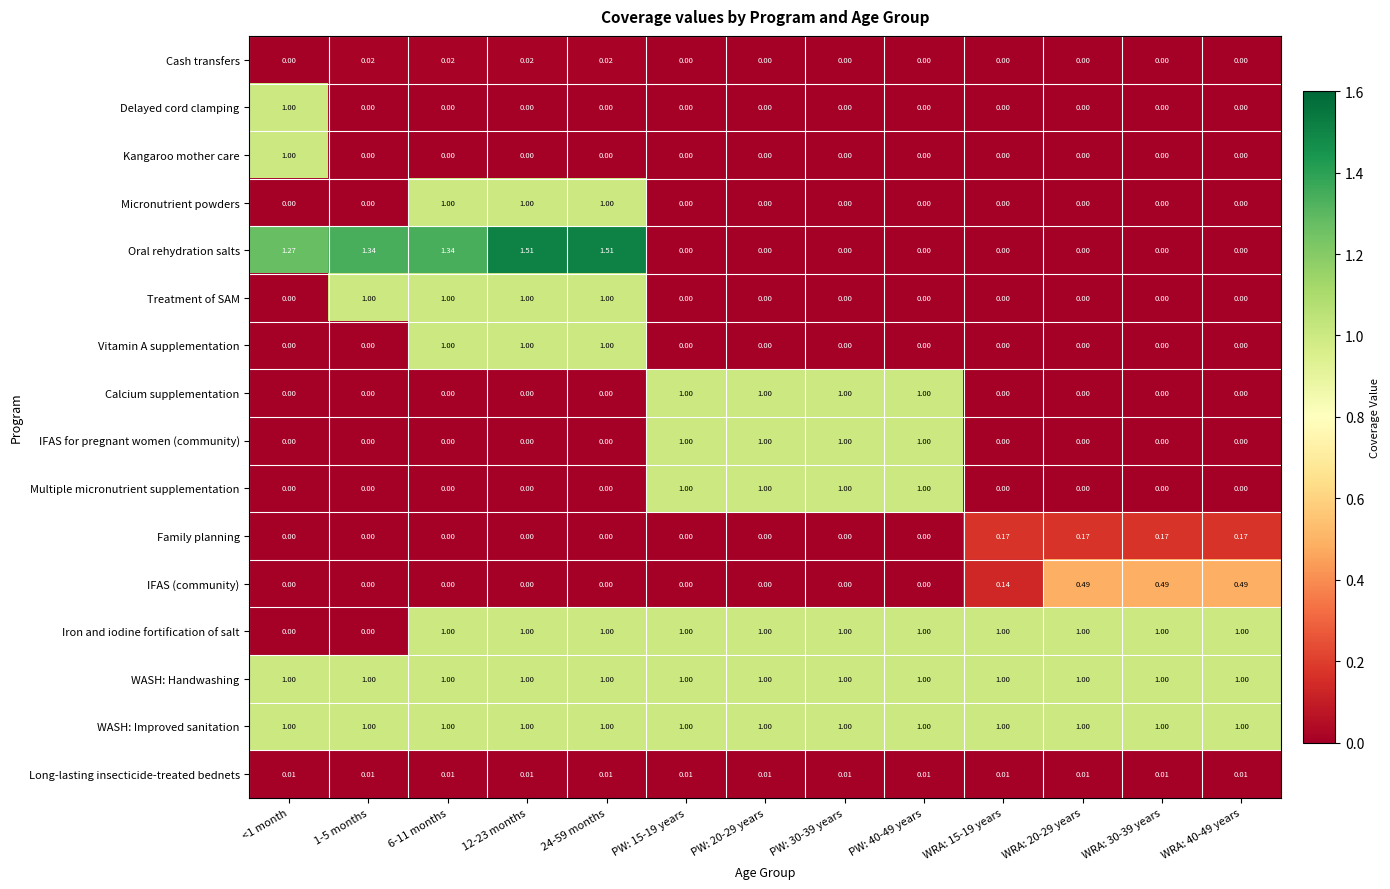

Which series has the widest spread of values?

Oral rehydration salts